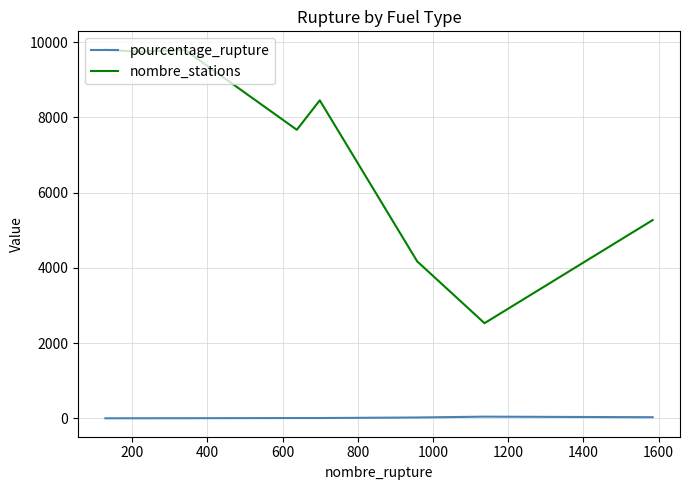

True or false: nombre_stations and pourcentage_rupture cross at least once.

False